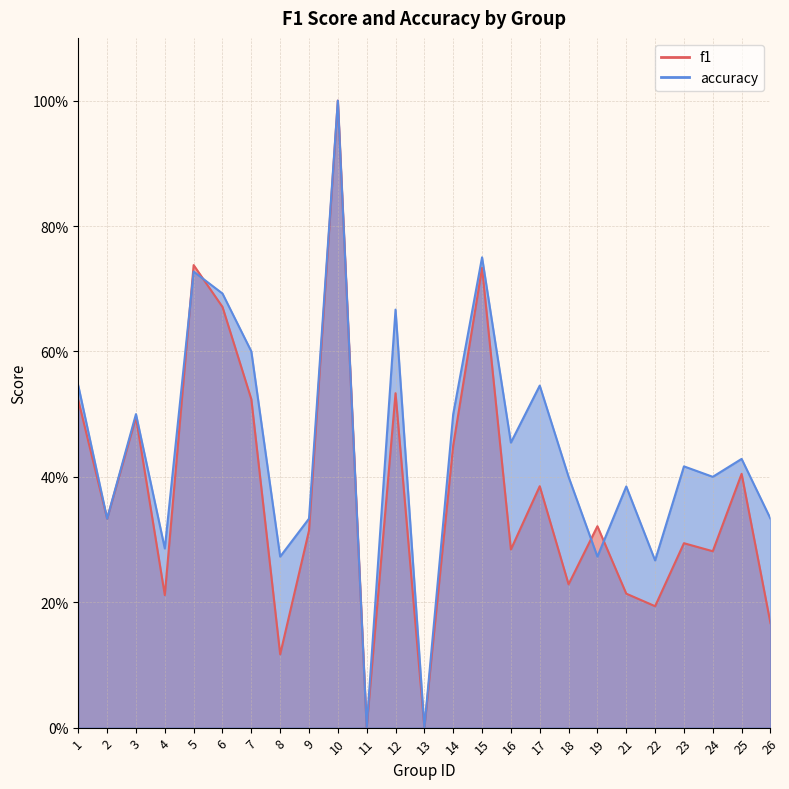

List the series in order of their peak value, highest first.

f1, accuracy